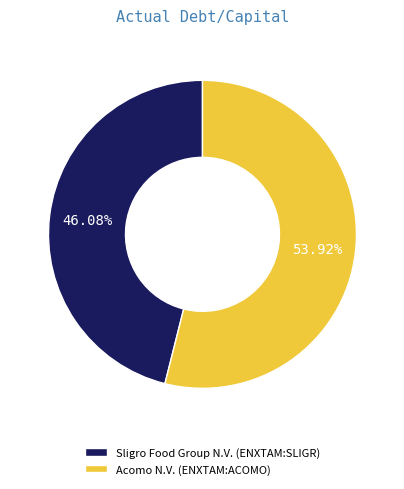

Does any single category account for the majority?

Yes